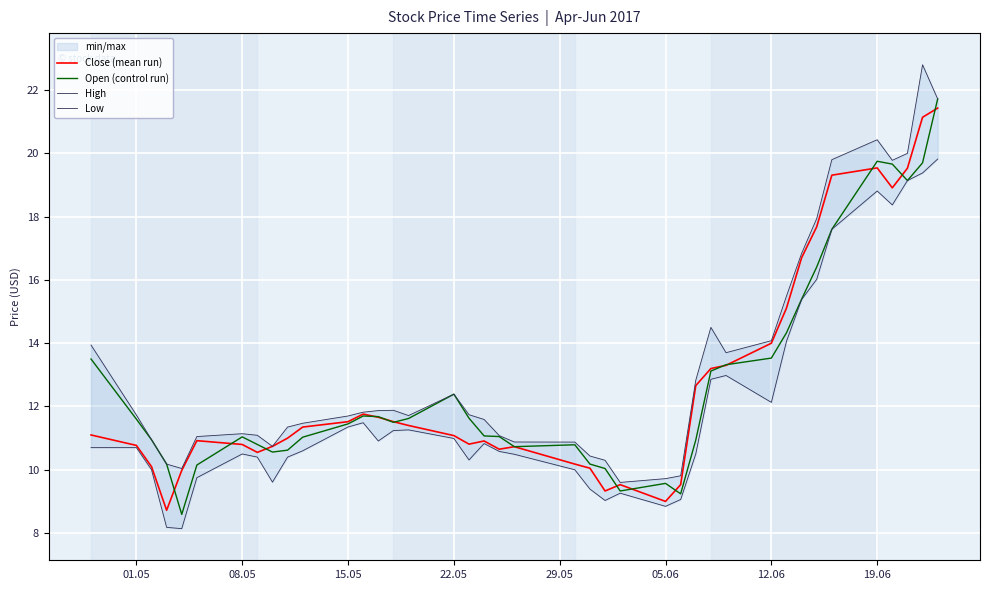

Reading left to right, what are all the values shown in this chart?

Close (mean run): 11.1	10.8	10.1	8.7	10.0	10.9	10.8	10.6	10.7	11.0	11.4	11.5	11.8	11.7	11.5	11.4	11.1	10.8	10.9	10.6	10.7	10.2	10.1	9.3	9.5	9.0	9.5	12.7	13.2	13.3	14.0	15.1	16.7	17.7	19.3	19.5	18.9	19.5	21.1	21.4
Open (control run): 13.5	11.6	10.9	10.2	8.6	10.1	11.0	10.8	10.6	10.6	11.0	11.4	11.7	11.7	11.5	11.6	12.4	11.6	11.1	11.1	10.7	10.8	10.2	10.0	9.3	9.6	9.2	10.9	13.1	13.3	13.5	14.3	15.4	16.4	17.6	19.8	19.7	19.1	19.7	21.7
High: 13.9	11.7	10.9	10.2	10.0	11.1	11.1	11.1	10.7	11.4	11.5	11.7	11.8	11.9	11.9	11.7	12.4	11.7	11.6	11.1	10.9	10.9	10.4	10.3	9.6	9.7	9.8	12.8	14.5	13.7	14.1	15.5	16.8	17.9	19.8	20.4	19.8	20.0	22.8	21.7
Low: 10.7	10.7	10.0	8.2	8.1	9.8	10.5	10.4	9.6	10.4	10.6	11.4	11.5	10.9	11.2	11.3	11.0	10.3	10.8	10.6	10.5	10.0	9.4	9.0	9.3	8.8	9.1	10.5	12.9	13.0	12.1	14.1	15.4	16.0	17.6	18.8	18.4	19.1	19.4	19.8